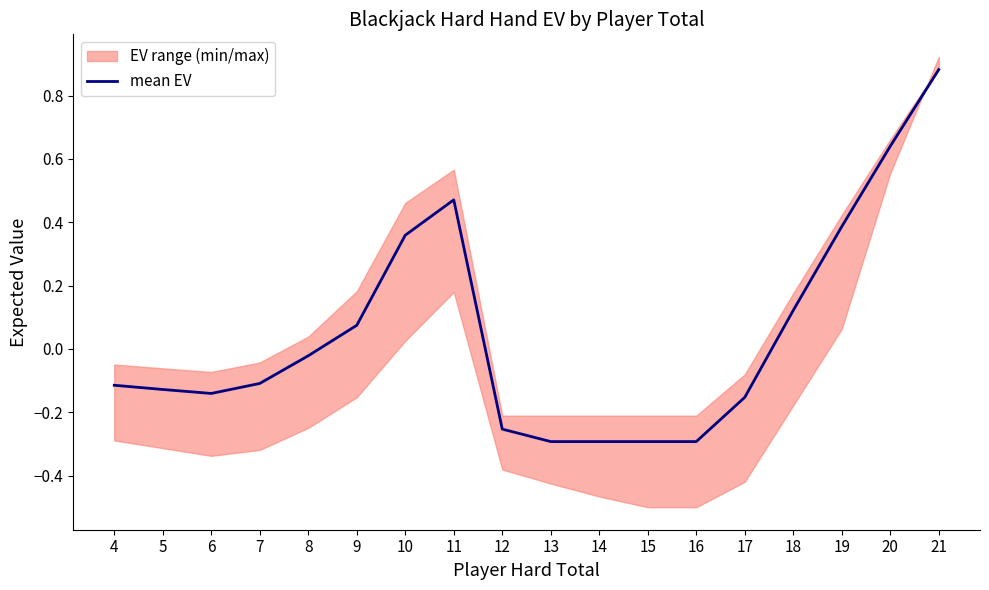

Is it true that the value at 15 is -0.5?

False